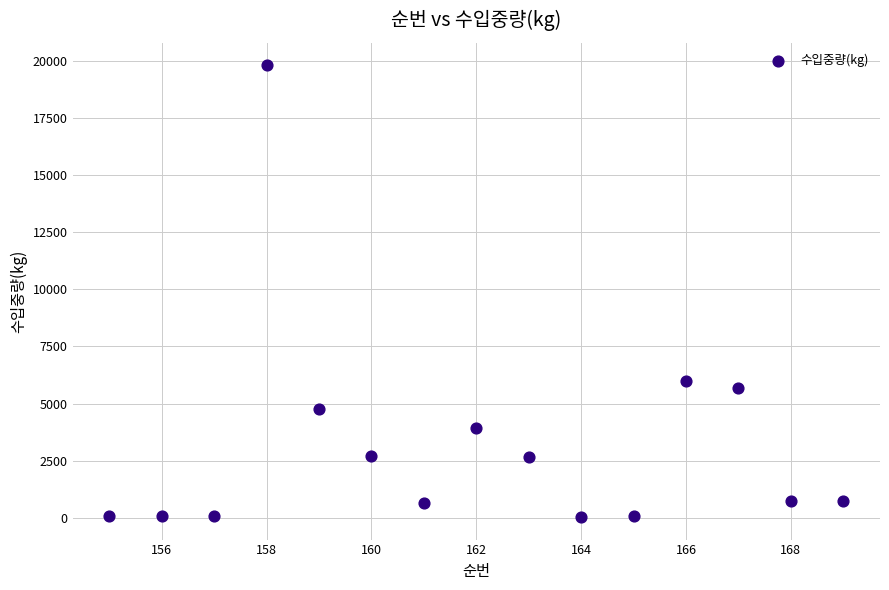

What is the range of Y values (max minus min)?

19766